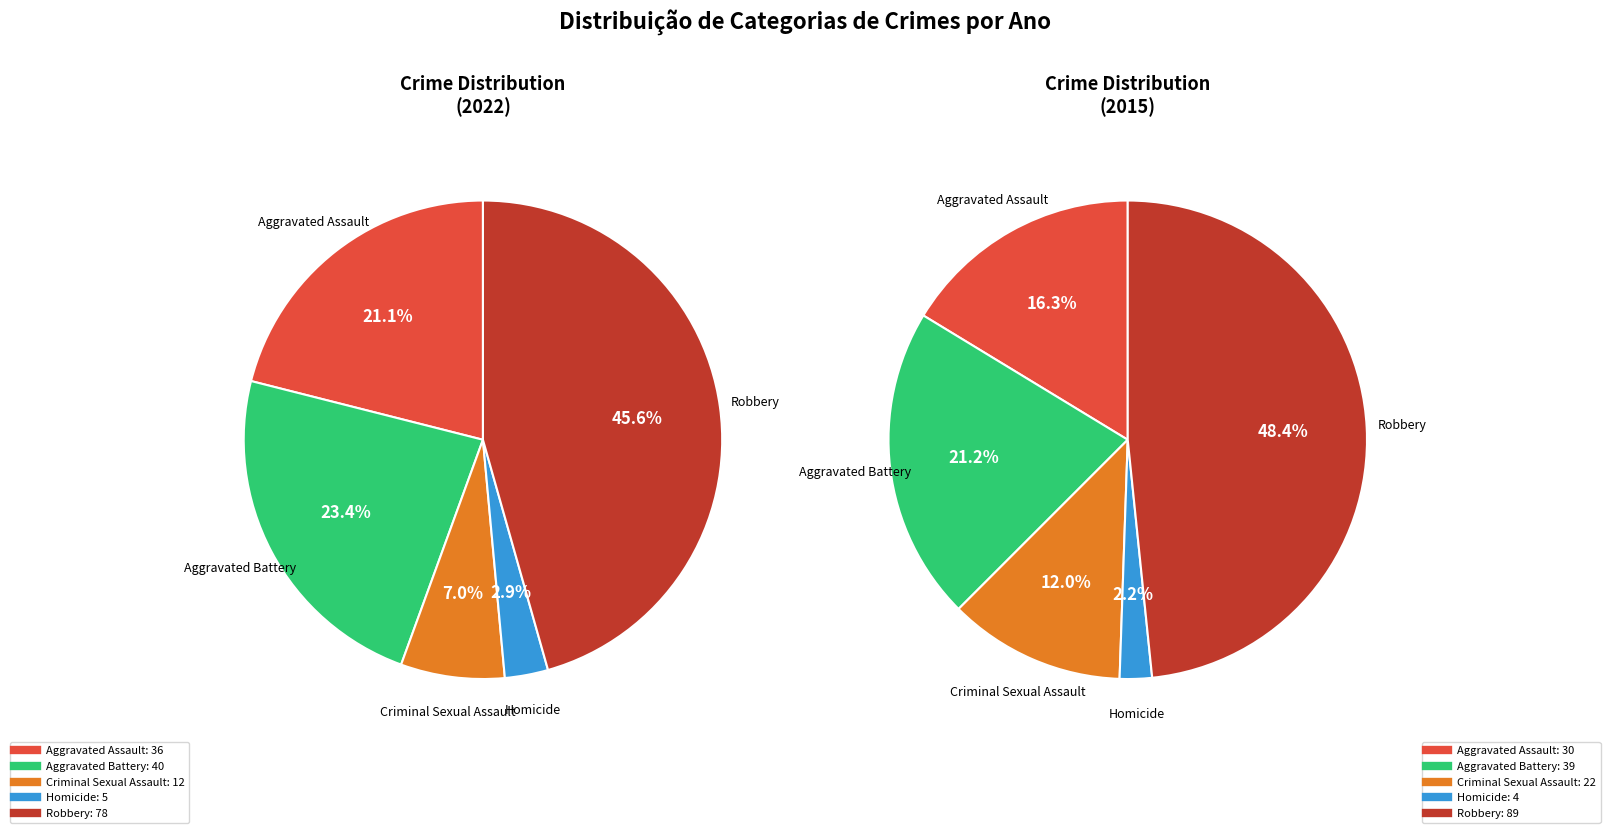

What percentage do Criminal Sexual Assault and Robbery together represent?

52.6%